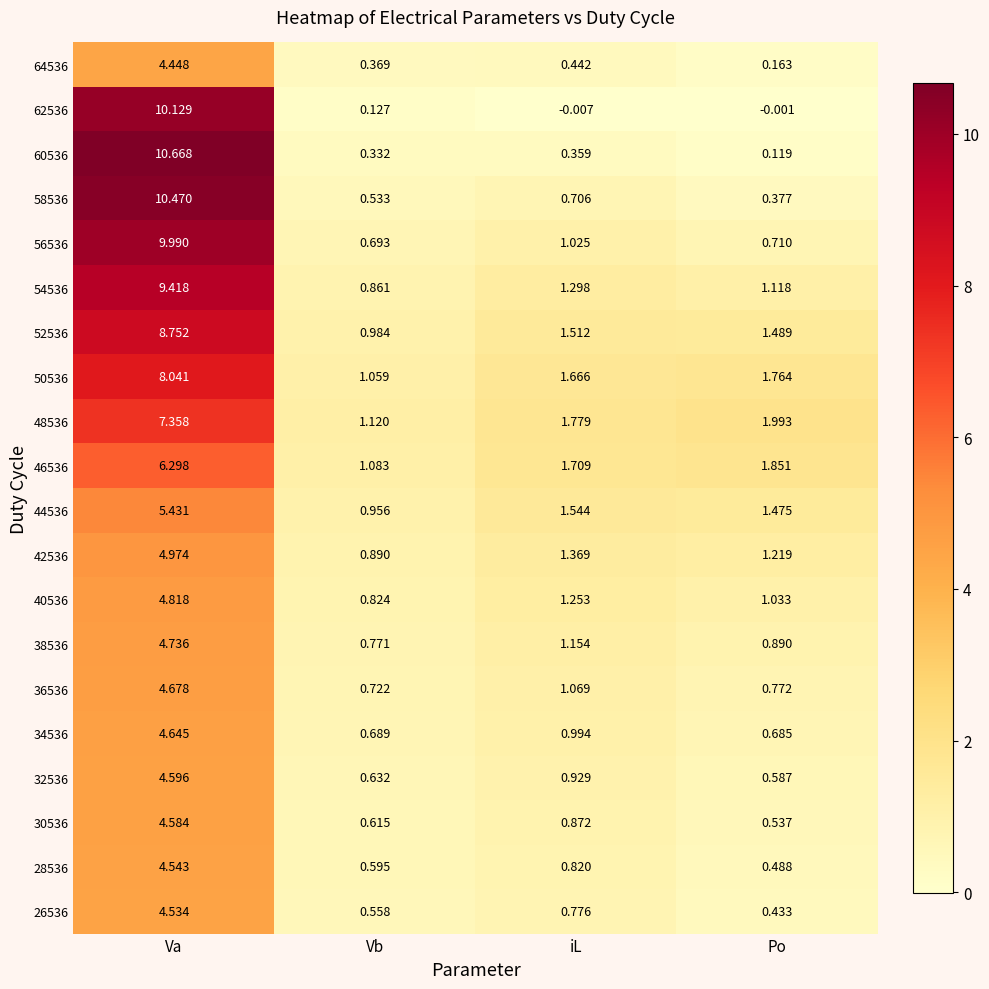

Which category has the highest value across all series?

Va